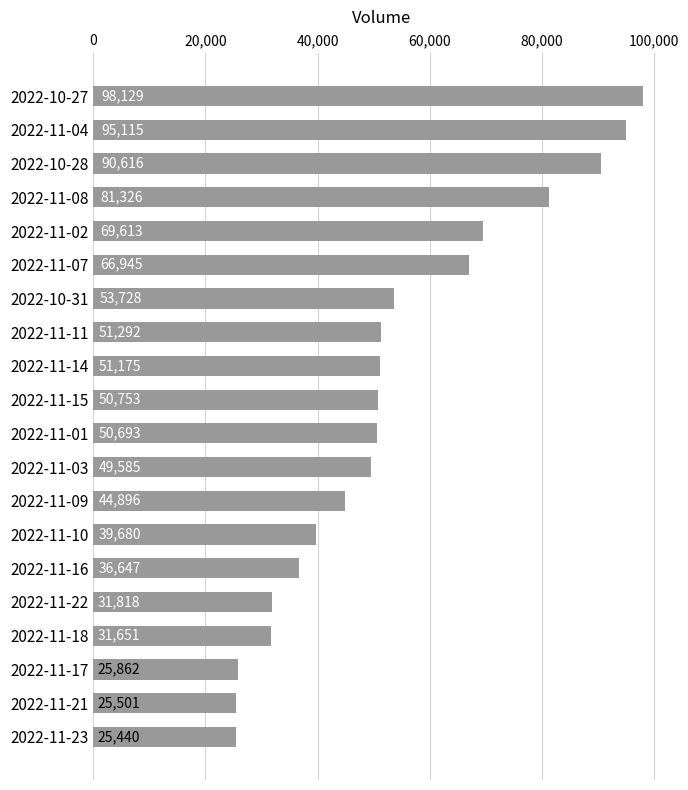

The value at 2022-11-02 is 69613. True or false?

True